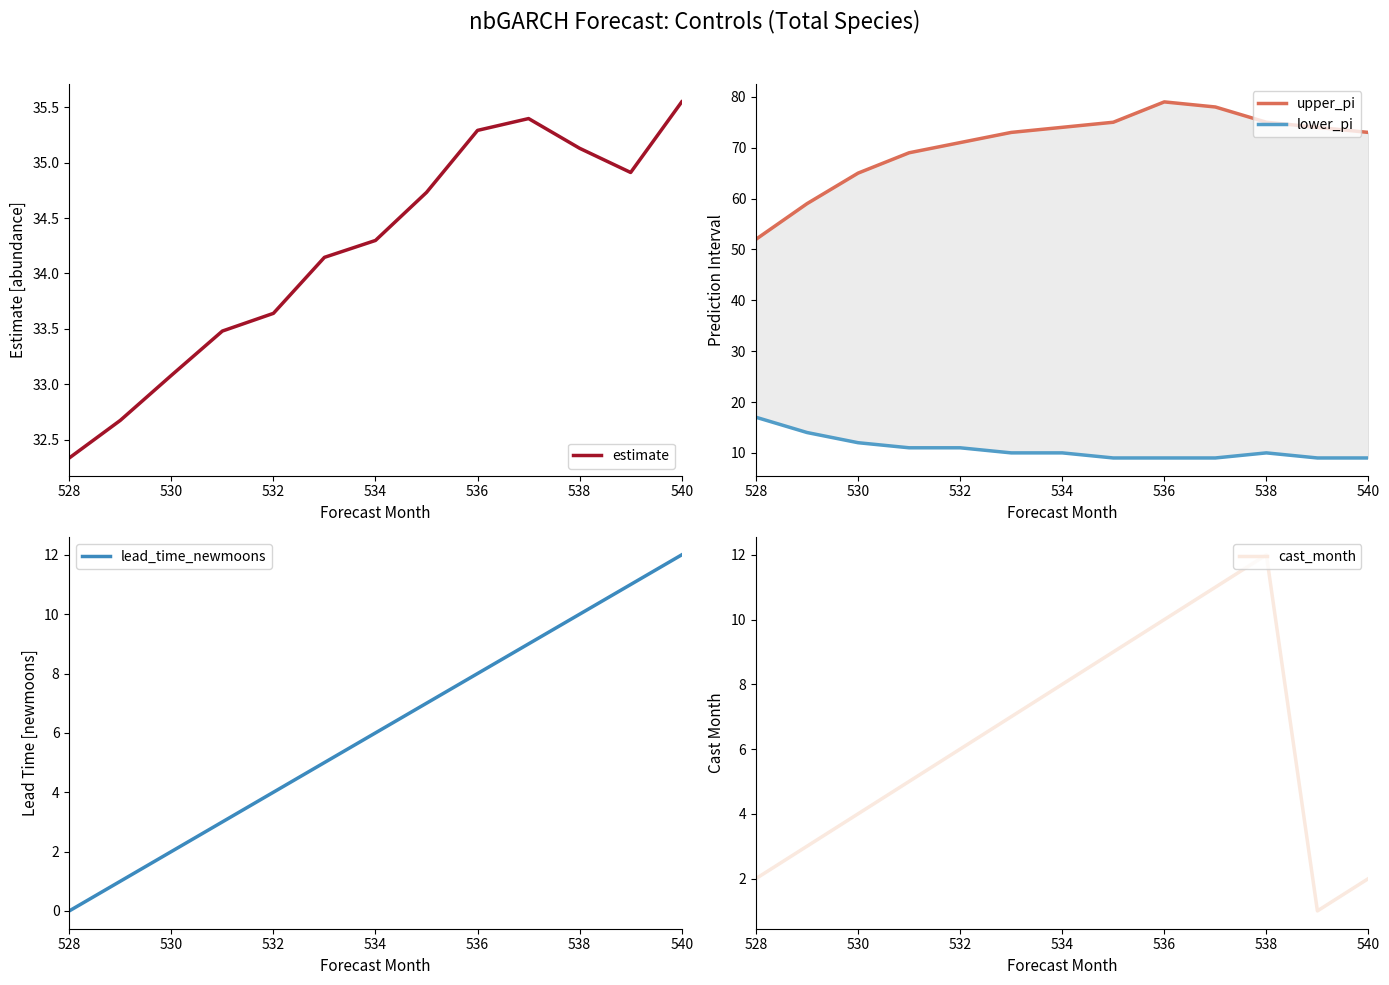

True or false: upper_pi and lead_time_newmoons intersect in this chart.

False